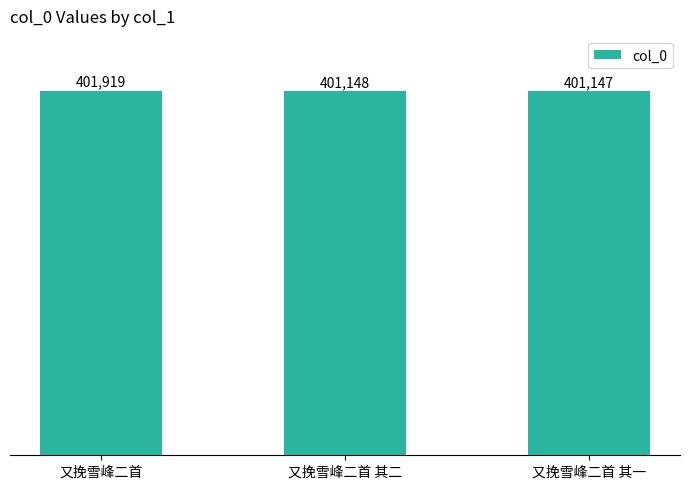

The chart shows a value of 698969 at 又挽雪峰二首 其二. True or false?

False